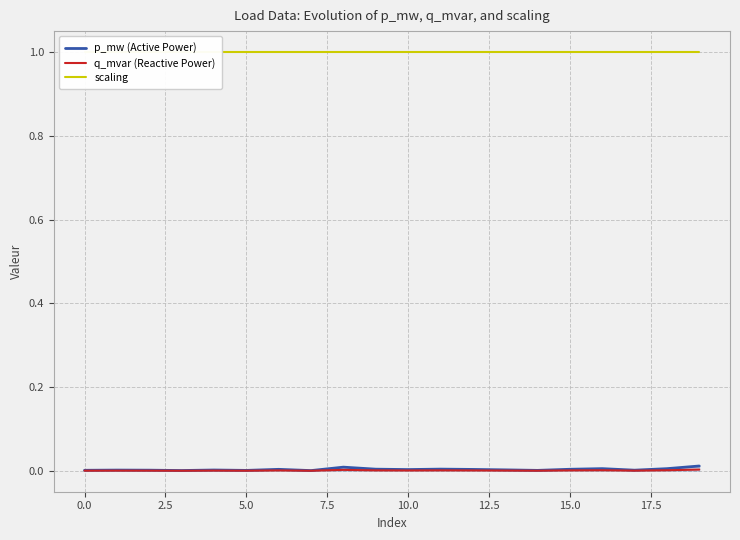

What is the greatest value displayed?

1.0